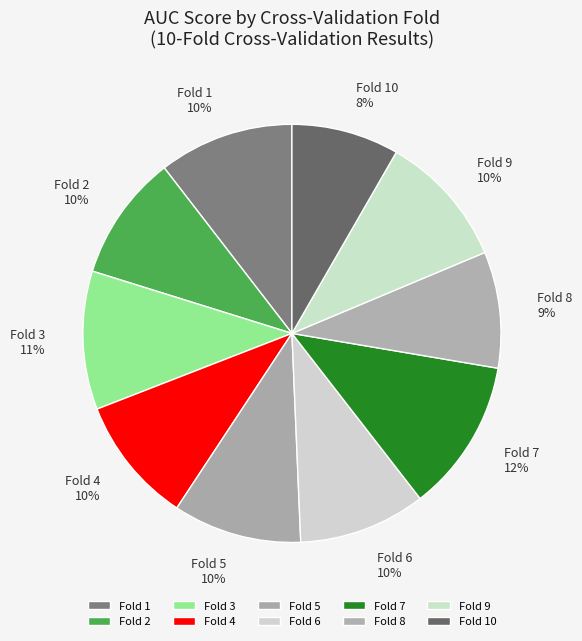

To the nearest percent, what percentage of the pie is Fold 6?

10%